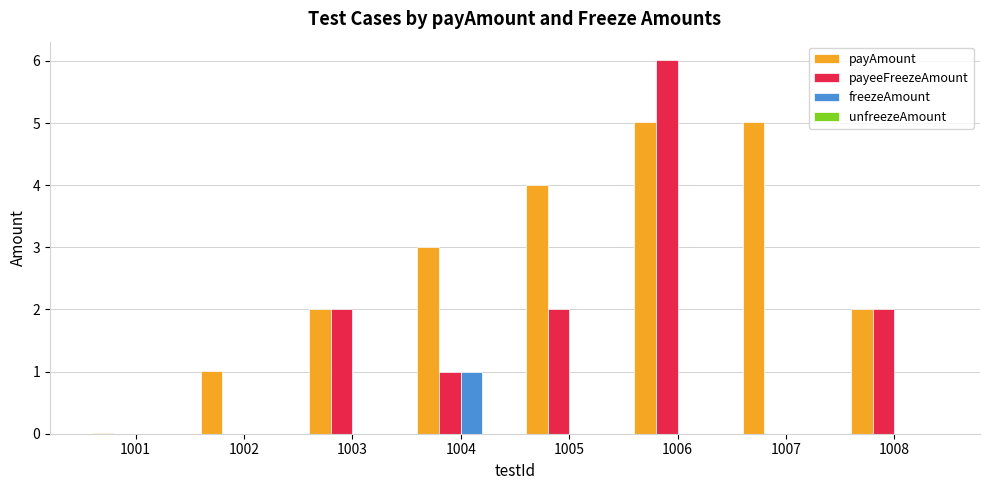

Count the number of data series in this chart.

3